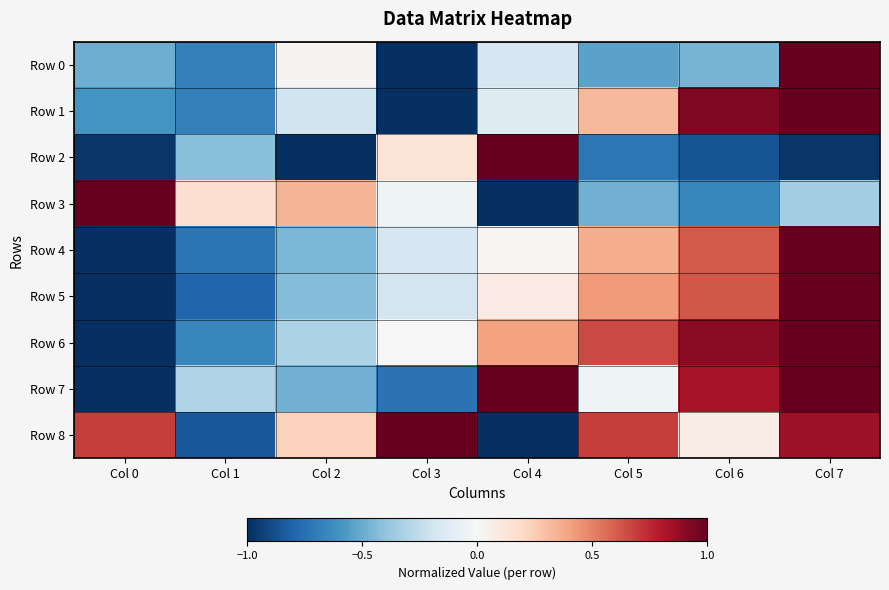

Which series changed the most between Col 1 and Col 7?

Row 5